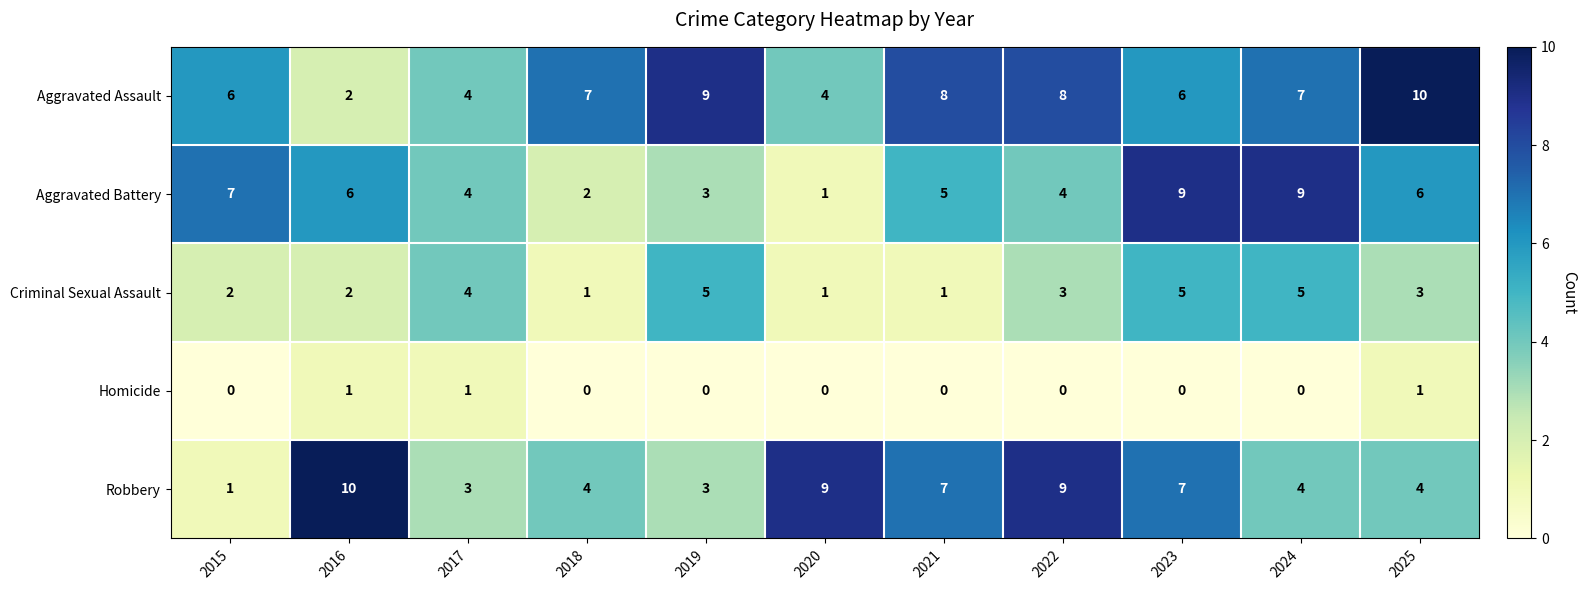

What is the sum of the Aggravated Battery values at 2022 and 2019?

7